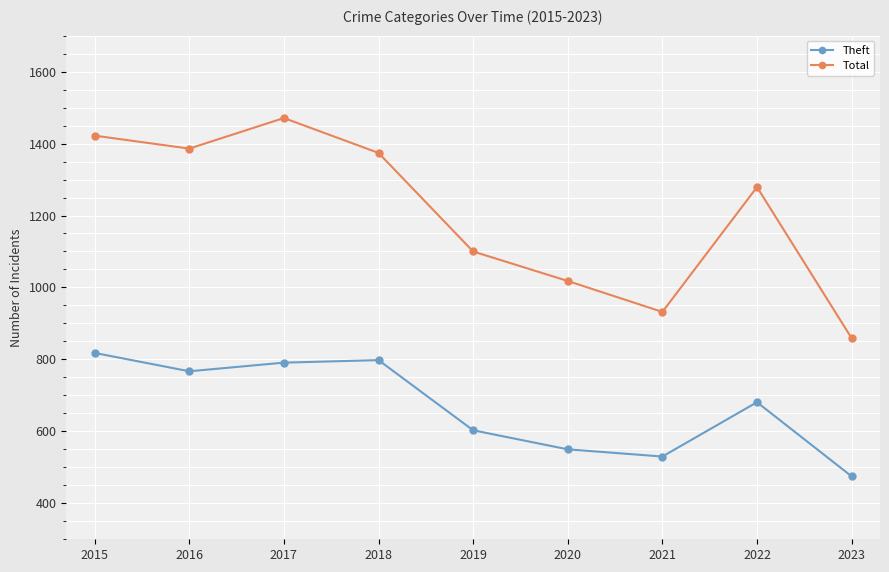

Is the value of Theft at 2016 greater than the value of Total at 2022?

No